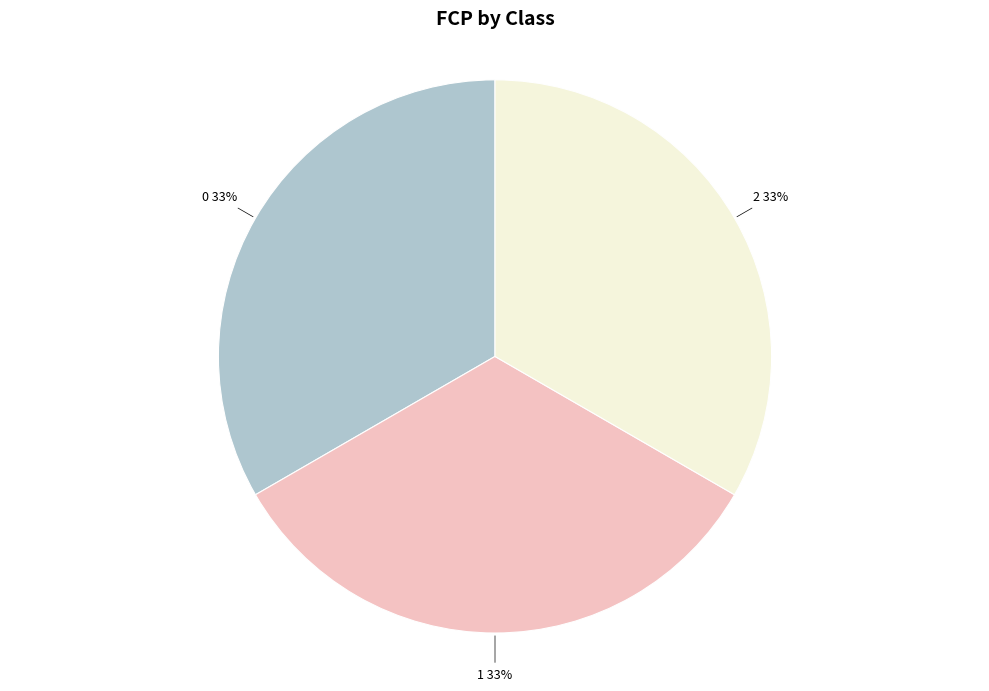

Does any single category account for the majority?

No